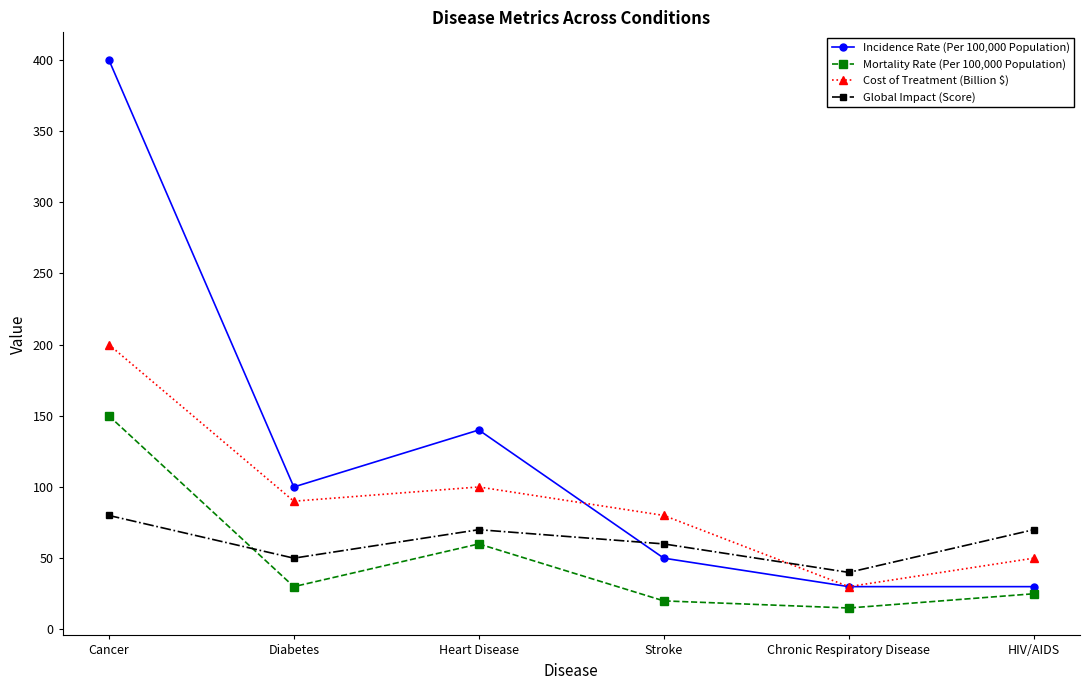

Rank the series by their maximum value, from highest to lowest.

Incidence Rate (Per 100,000 Population), Cost of Treatment (Billion $), Mortality Rate (Per 100,000 Population), Global Impact (Score)